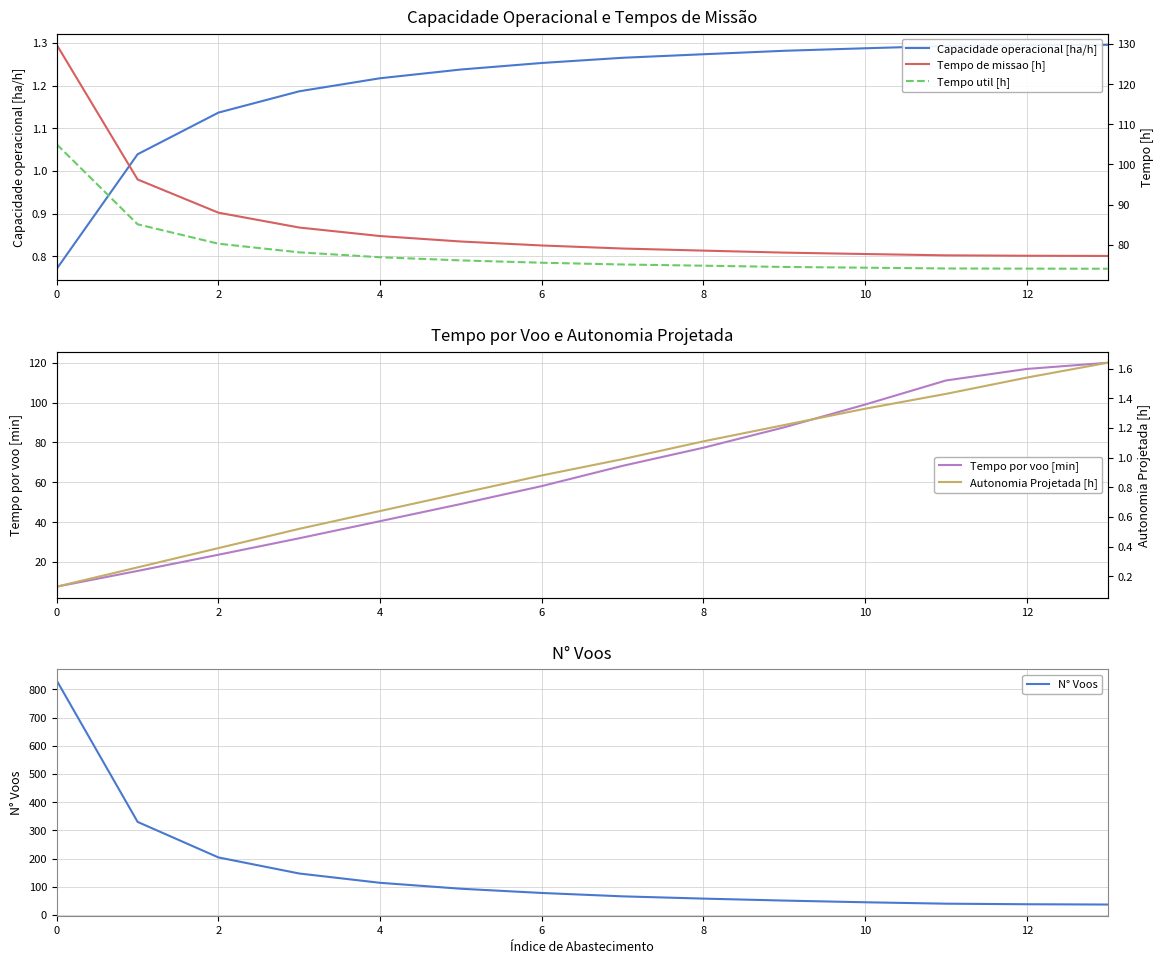

Does the chart have visible grid lines?

Yes